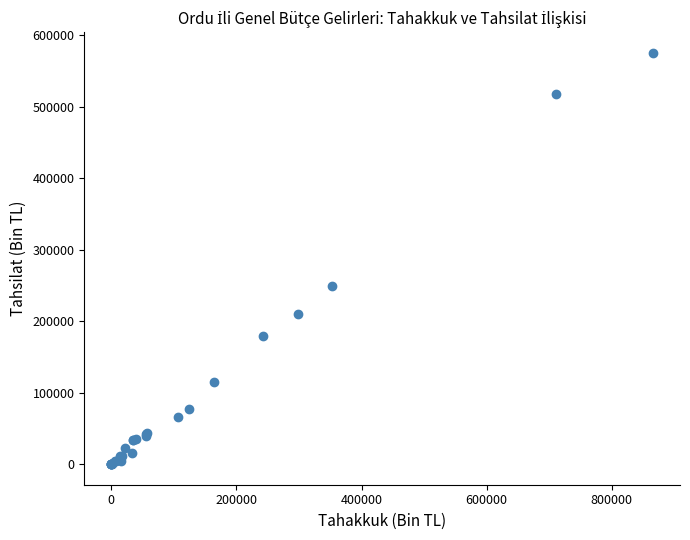

What Y value in the scatter plot is closest to 287767?

248745